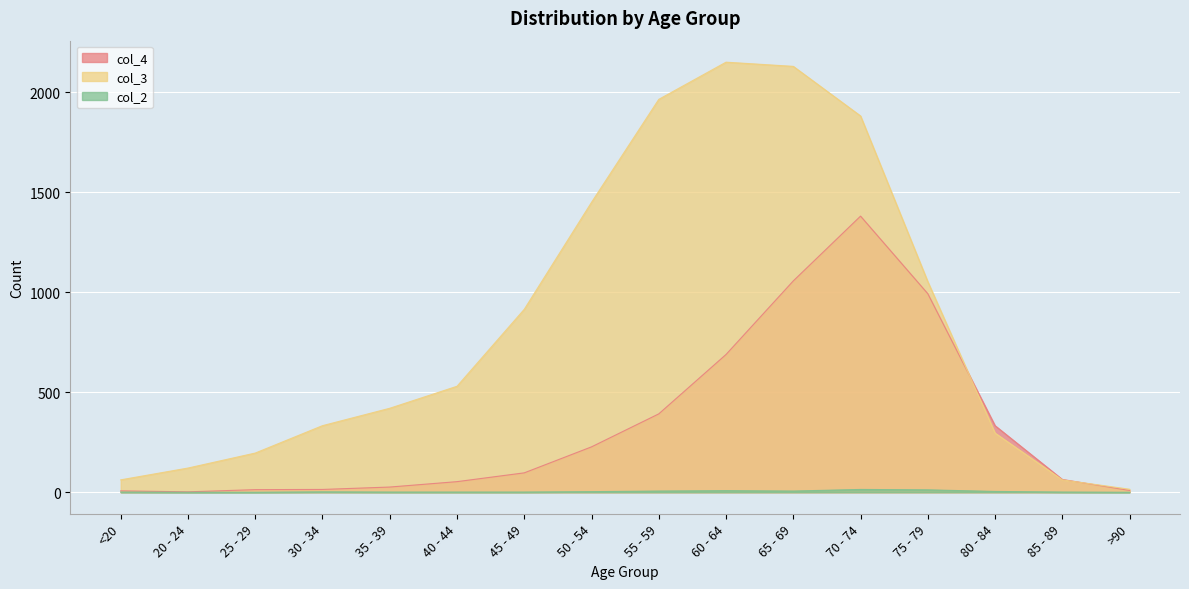

What position from the left is 60 - 64?

10